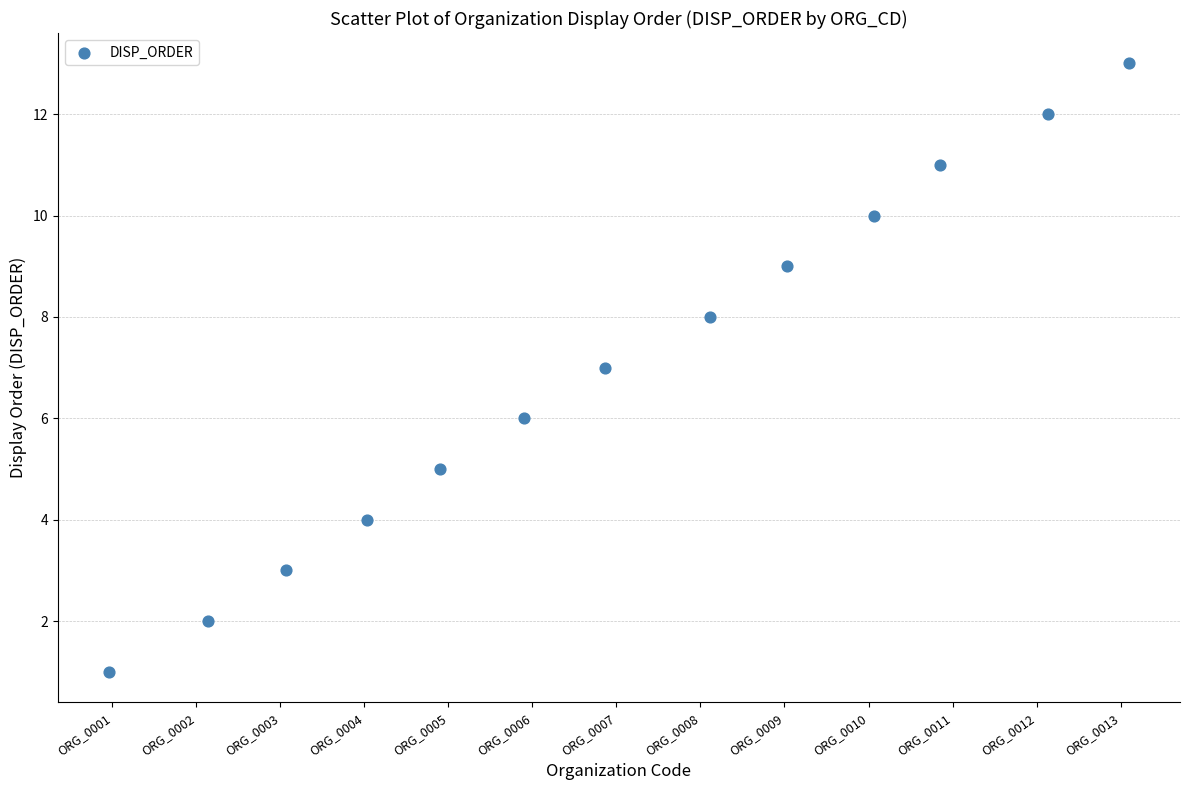

What is the range of Y values (max minus min)?

12